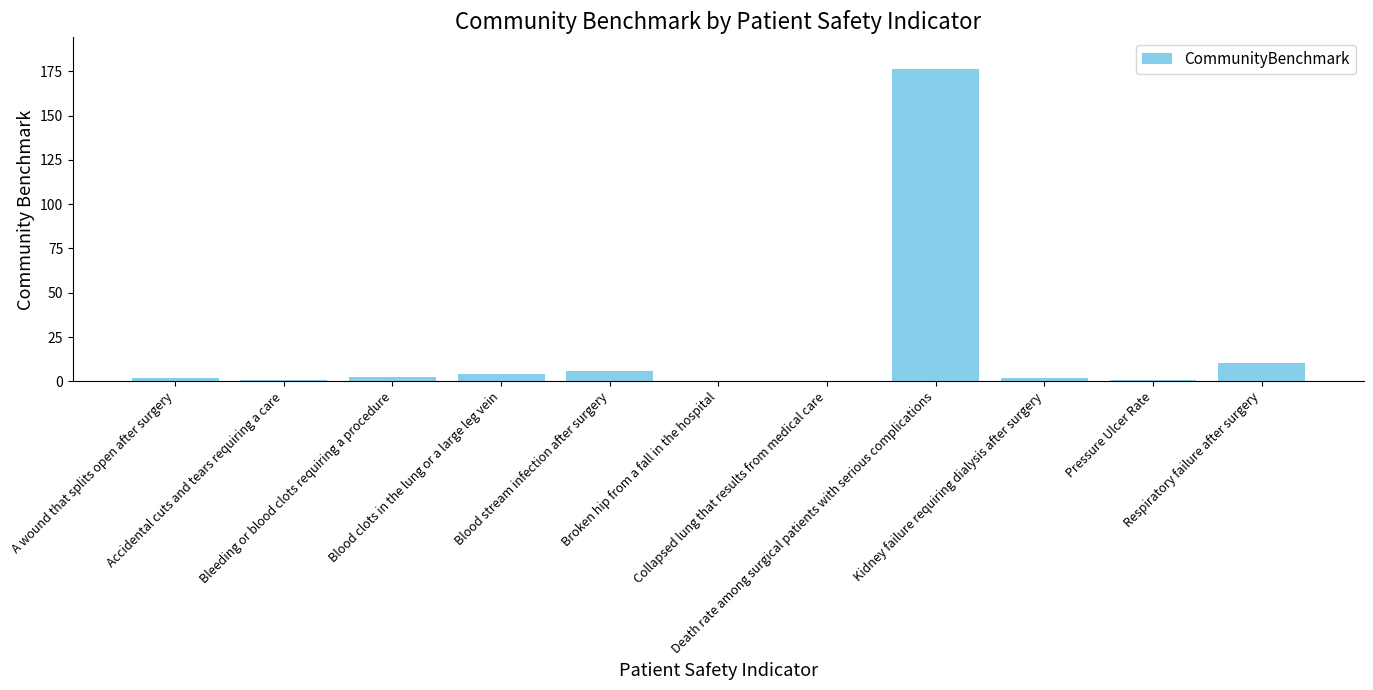

Is it true that the value at Respiratory failure after surgery is 3.7?

False